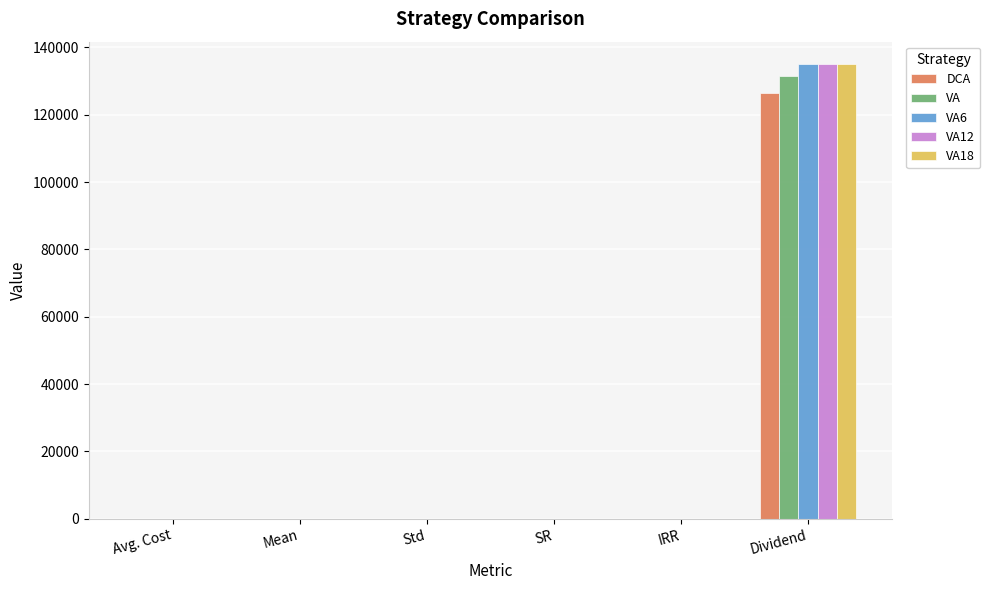

What is the sum of all VA values?

131463.6